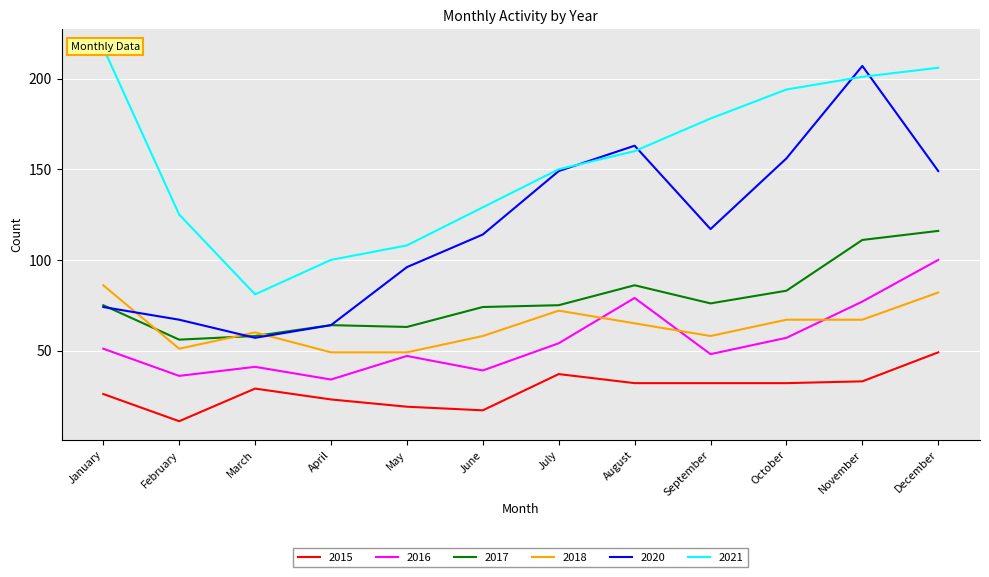

At which category does the chart reach its peak across all series?

January